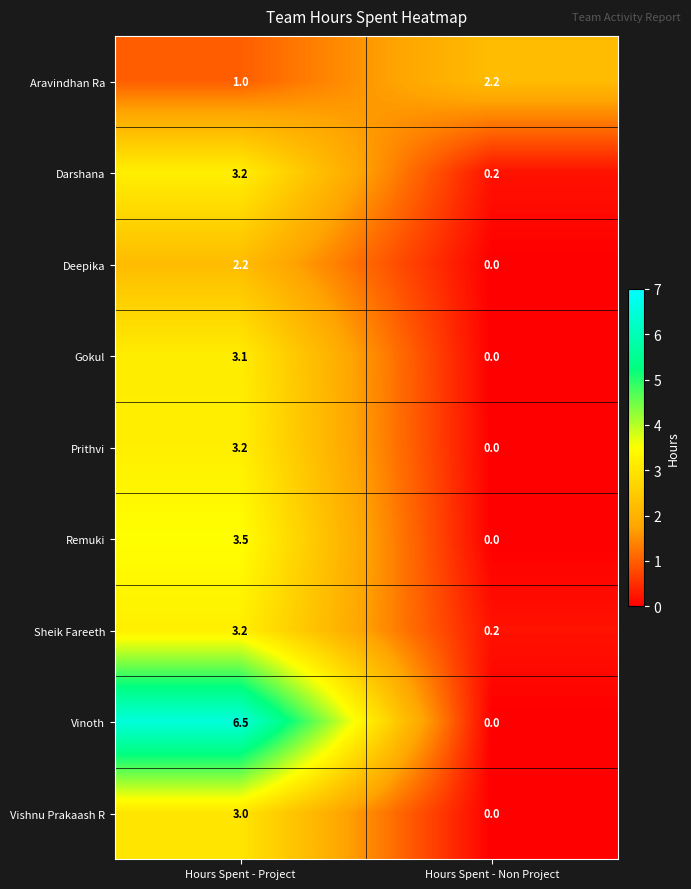

Reading left to right, transcribe all the data shown in this chart.

Aravindhan Ra: 1.0	2.2
Darshana: 3.2	0.2
Deepika: 2.2	0.0
Gokul: 3.1	0.0
Prithvi: 3.2	0.0
Remuki: 3.5	0.0
Sheik Fareeth: 3.2	0.2
Vinoth: 6.5	0.0
Vishnu Prakaash R: 3.0	0.0